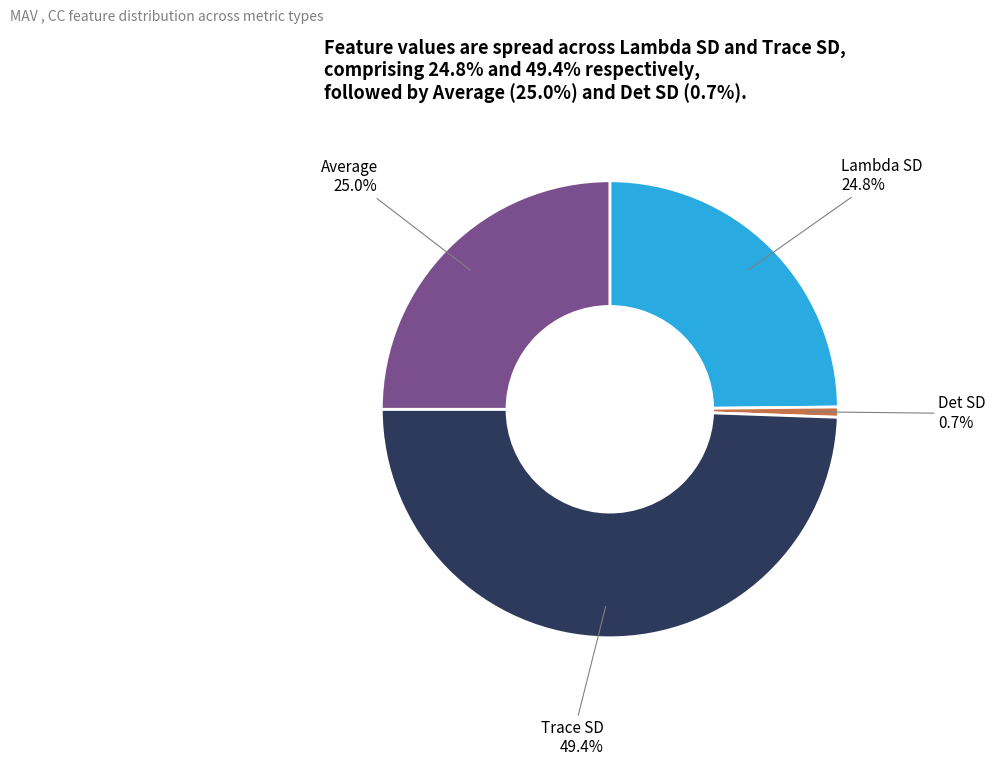

Is there a majority slice in this chart?

No